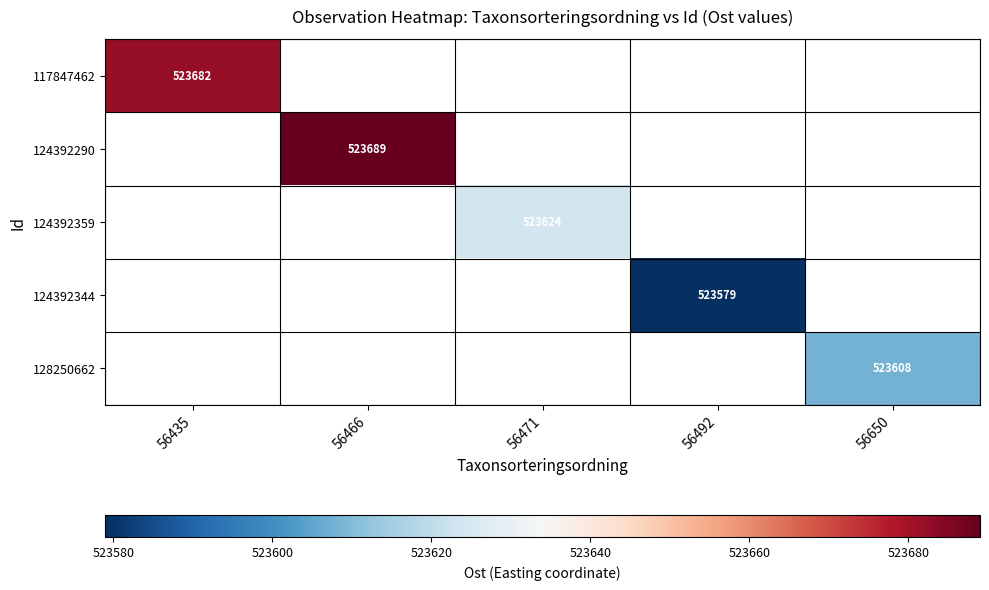

True or false: 117847462 has a value of 265420 at 56435.

False